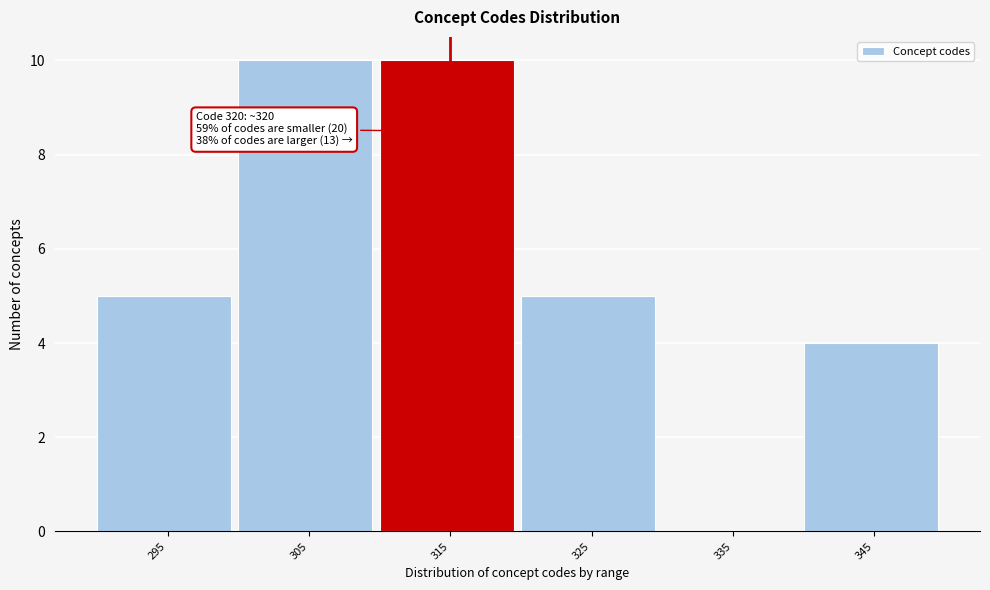

Reading right to left, transcribe all the data shown in this chart.

345=4	335=0	325=5	315=10	305=10	295=5